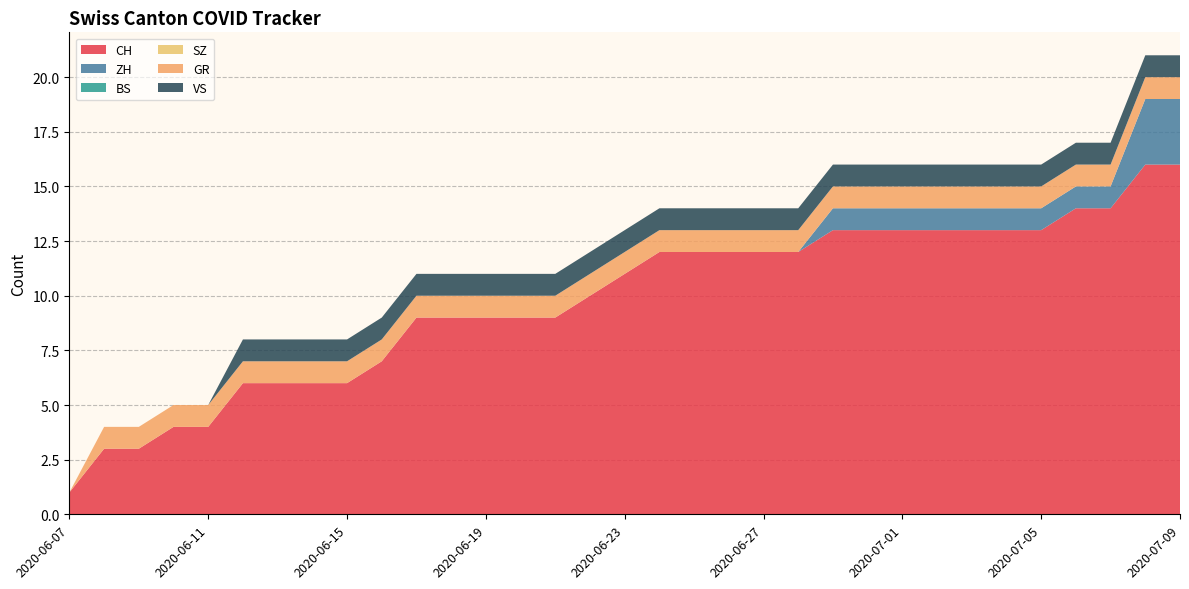

Reading right to left, transcribe all the data shown in this chart.

CH: 2020-07-09=16	2020-07-08=16	2020-07-07=14	2020-07-06=14	2020-07-05=13	2020-07-04=13	2020-07-03=13	2020-07-02=13	2020-07-01=13	2020-06-30=13	2020-06-29=13	2020-06-28=12	2020-06-27=12	2020-06-26=12	2020-06-25=12	2020-06-24=12	2020-06-23=11	2020-06-22=10	2020-06-21=9	2020-06-20=9	2020-06-19=9	2020-06-18=9	2020-06-17=9	2020-06-16=7	2020-06-15=6	2020-06-14=6	2020-06-13=6	2020-06-12=6	2020-06-11=4	2020-06-10=4	2020-06-09=3	2020-06-08=3	2020-06-07=1
ZH: 2020-07-09=3	2020-07-08=3	2020-07-07=1	2020-07-06=1	2020-07-05=1	2020-07-04=1	2020-07-03=1	2020-07-02=1	2020-07-01=1	2020-06-30=1	2020-06-29=1	2020-06-28=0	2020-06-27=0	2020-06-26=0	2020-06-25=0	2020-06-24=0	2020-06-23=0	2020-06-22=0	2020-06-21=0	2020-06-20=0	2020-06-19=0	2020-06-18=0	2020-06-17=0	2020-06-16=0	2020-06-15=0	2020-06-14=0	2020-06-13=0	2020-06-12=0	2020-06-11=0	2020-06-10=0	2020-06-09=0	2020-06-08=0	2020-06-07=0
BS: 2020-07-09=0	2020-07-08=0	2020-07-07=0	2020-07-06=0	2020-07-05=0	2020-07-04=0	2020-07-03=0	2020-07-02=0	2020-07-01=0	2020-06-30=0	2020-06-29=0	2020-06-28=0	2020-06-27=0	2020-06-26=0	2020-06-25=0	2020-06-24=0	2020-06-23=0	2020-06-22=0	2020-06-21=0	2020-06-20=0	2020-06-19=0	2020-06-18=0	2020-06-17=0	2020-06-16=0	2020-06-15=0	2020-06-14=0	2020-06-13=0	2020-06-12=0	2020-06-11=0	2020-06-10=0	2020-06-09=0	2020-06-08=0	2020-06-07=0
SZ: 2020-07-09=0	2020-07-08=0	2020-07-07=0	2020-07-06=0	2020-07-05=0	2020-07-04=0	2020-07-03=0	2020-07-02=0	2020-07-01=0	2020-06-30=0	2020-06-29=0	2020-06-28=0	2020-06-27=0	2020-06-26=0	2020-06-25=0	2020-06-24=0	2020-06-23=0	2020-06-22=0	2020-06-21=0	2020-06-20=0	2020-06-19=0	2020-06-18=0	2020-06-17=0	2020-06-16=0	2020-06-15=0	2020-06-14=0	2020-06-13=0	2020-06-12=0	2020-06-11=0	2020-06-10=0	2020-06-09=0	2020-06-08=0	2020-06-07=0
GR: 2020-07-09=1	2020-07-08=1	2020-07-07=1	2020-07-06=1	2020-07-05=1	2020-07-04=1	2020-07-03=1	2020-07-02=1	2020-07-01=1	2020-06-30=1	2020-06-29=1	2020-06-28=1	2020-06-27=1	2020-06-26=1	2020-06-25=1	2020-06-24=1	2020-06-23=1	2020-06-22=1	2020-06-21=1	2020-06-20=1	2020-06-19=1	2020-06-18=1	2020-06-17=1	2020-06-16=1	2020-06-15=1	2020-06-14=1	2020-06-13=1	2020-06-12=1	2020-06-11=1	2020-06-10=1	2020-06-09=1	2020-06-08=1	2020-06-07=0
VS: 2020-07-09=1	2020-07-08=1	2020-07-07=1	2020-07-06=1	2020-07-05=1	2020-07-04=1	2020-07-03=1	2020-07-02=1	2020-07-01=1	2020-06-30=1	2020-06-29=1	2020-06-28=1	2020-06-27=1	2020-06-26=1	2020-06-25=1	2020-06-24=1	2020-06-23=1	2020-06-22=1	2020-06-21=1	2020-06-20=1	2020-06-19=1	2020-06-18=1	2020-06-17=1	2020-06-16=1	2020-06-15=1	2020-06-14=1	2020-06-13=1	2020-06-12=1	2020-06-11=0	2020-06-10=0	2020-06-09=0	2020-06-08=0	2020-06-07=0